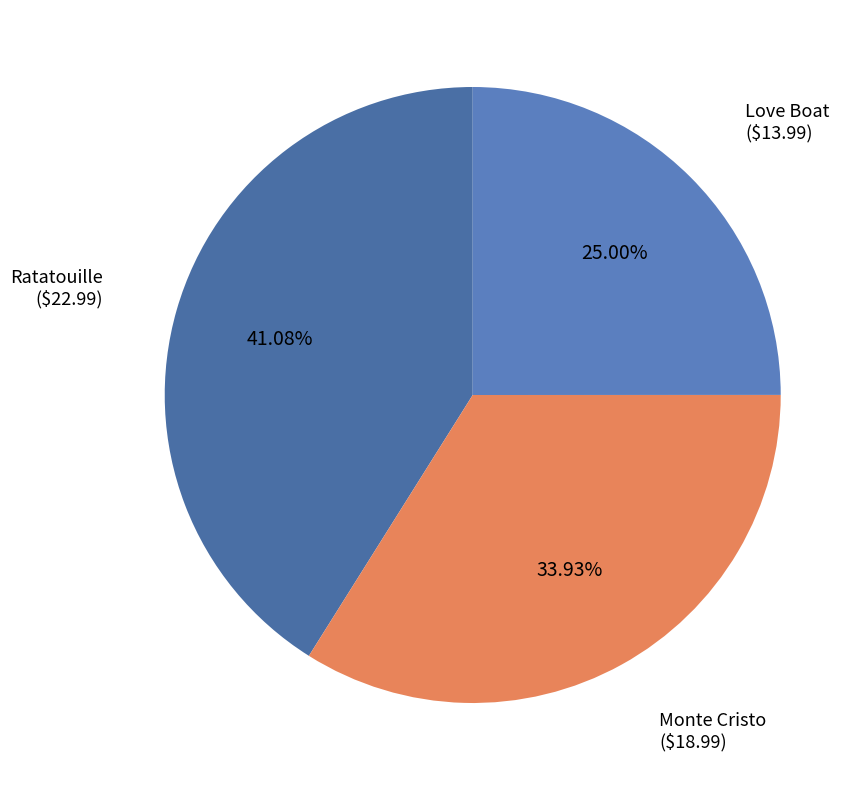

To the nearest percent, what portion does Monte Cristo represent?

34%